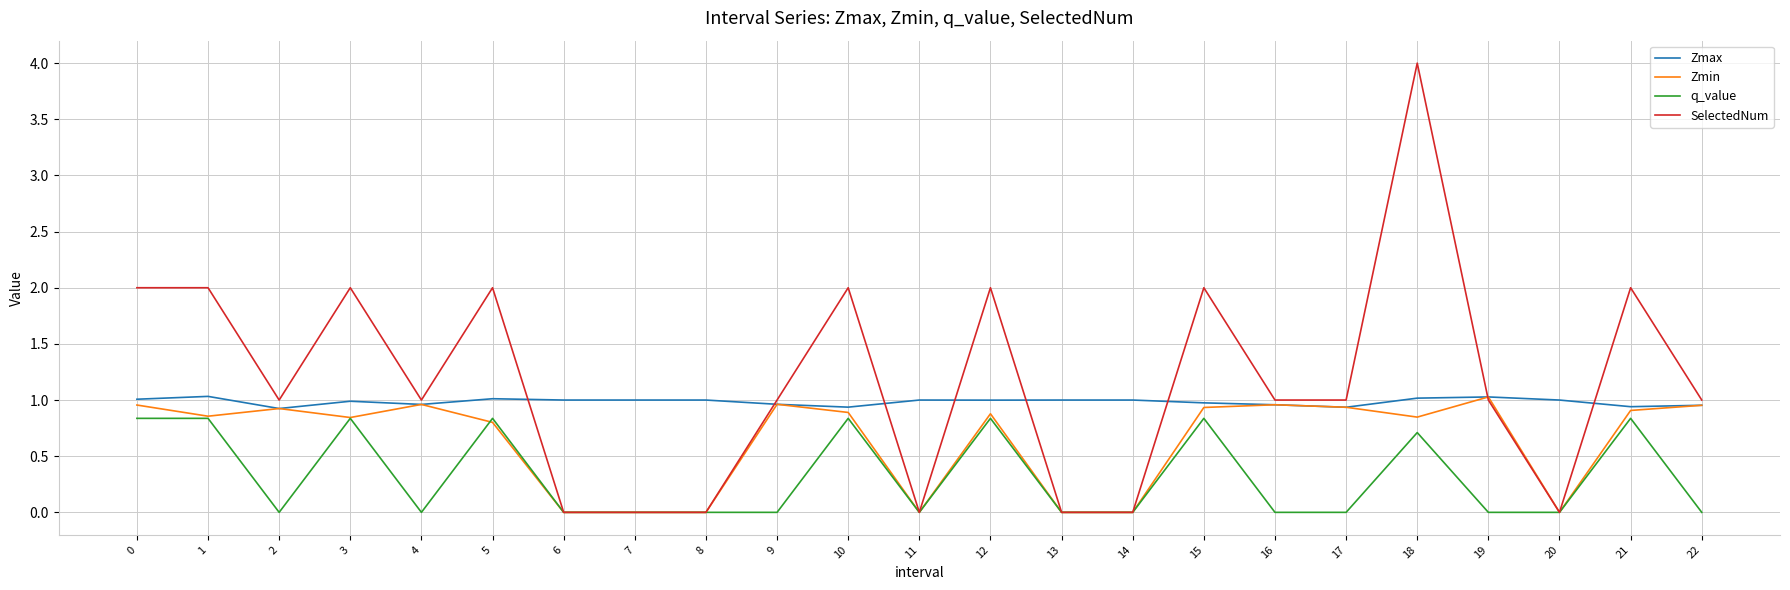

List the series in order of their overall mean, highest first.

SelectedNum, Zmax, Zmin, q_value